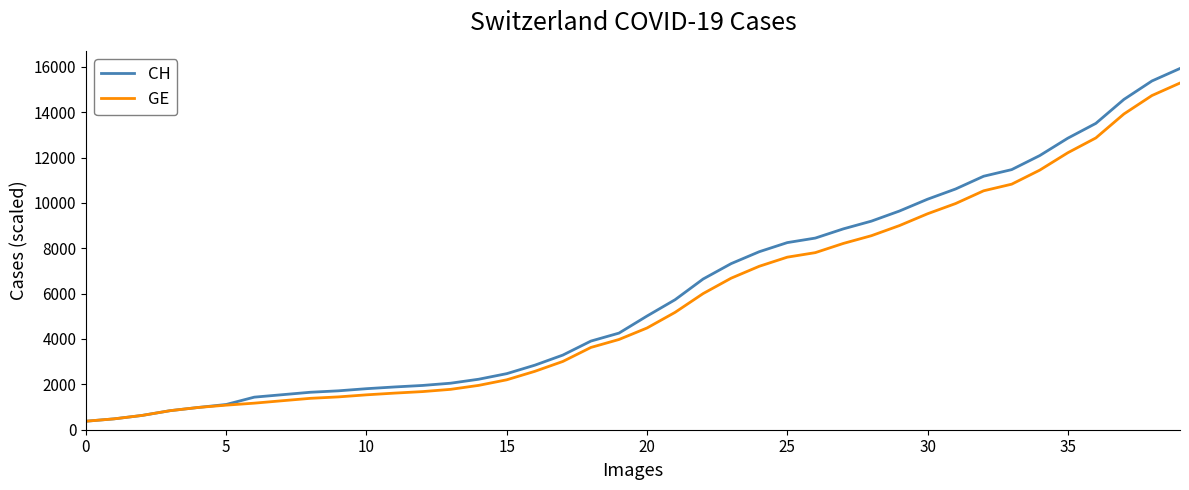

What is the maximum value shown in the chart?

15926